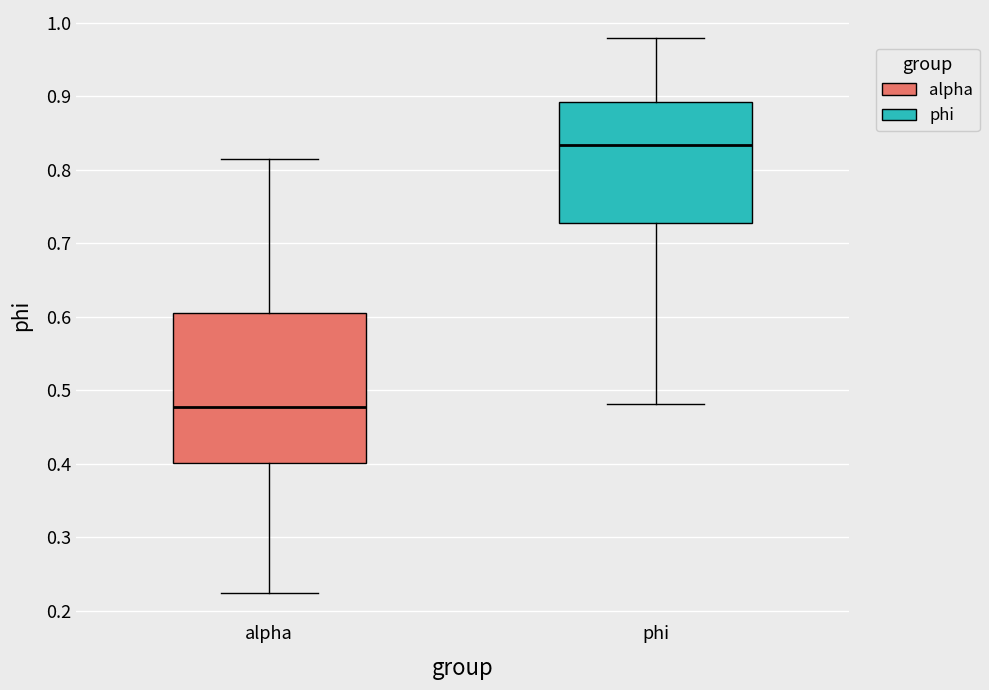

Reading left to right, transcribe this box plot: for each box, give where its median line is, the range the box spans, and where its two whiskers end, as read against the y-axis. The values are not printed on the chart, so give them approximately, as read against the axis.

alpha: median 0.48, box 0.40 to 0.61, whiskers 0.23 to 0.81
phi: median 0.83, box 0.73 to 0.89, whiskers 0.48 to 0.98